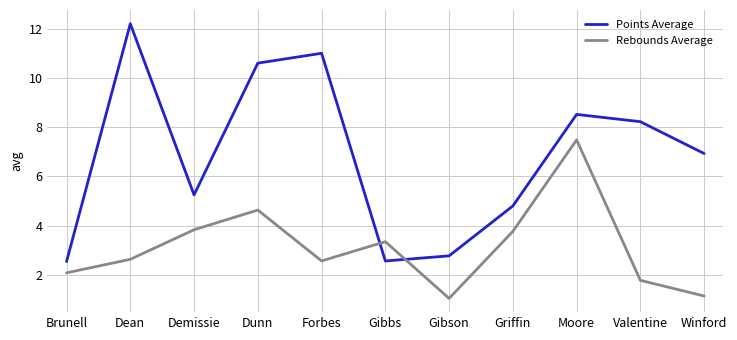

The value of Rebounds Average at Dunn is 4.6. True or false?

True